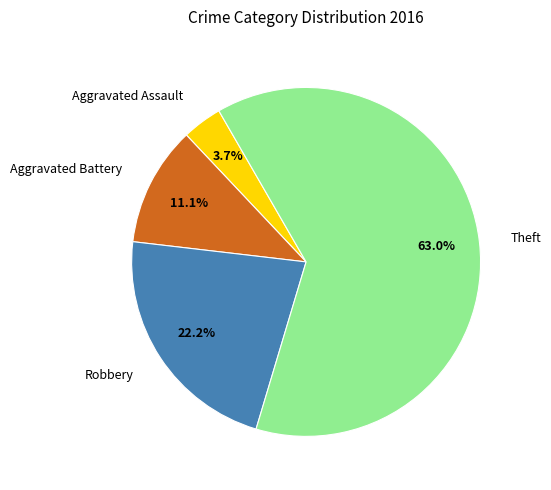

To the nearest percent, what portion does Robbery represent?

22%